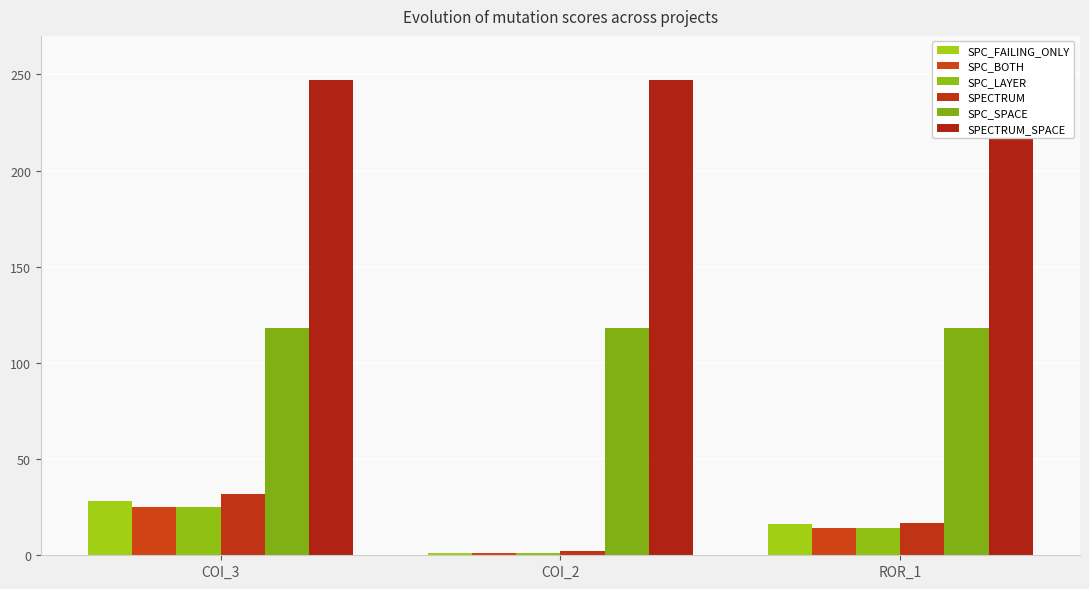

What is the value of the SPECTRUM_SPACE bar at the 2nd from the left?

247